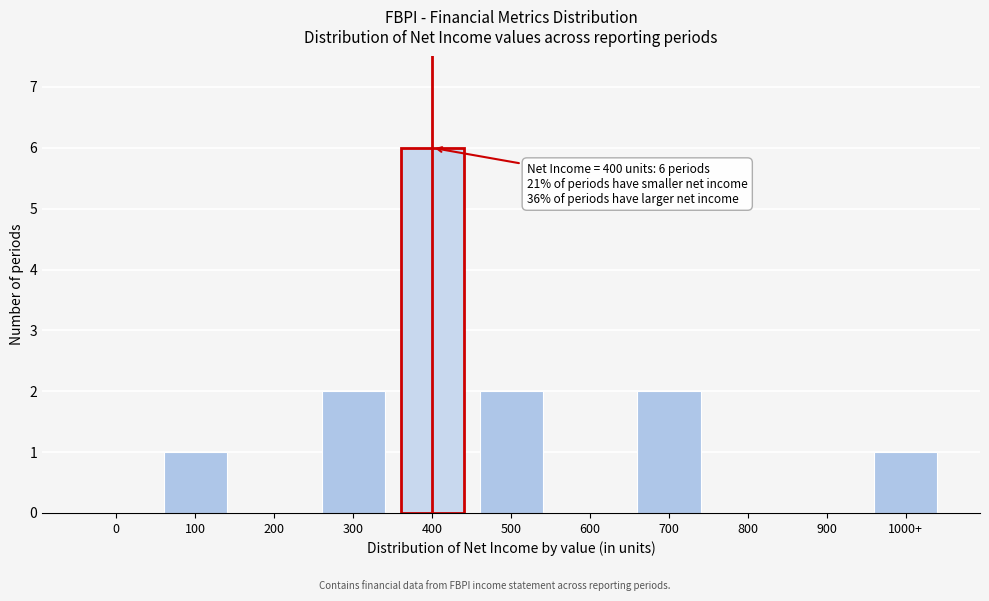

Reading right to left, transcribe all the data shown in this chart.

1000+=1	900=0	800=0	700=2	600=0	500=2	400=6	300=2	200=0	100=1	0=0